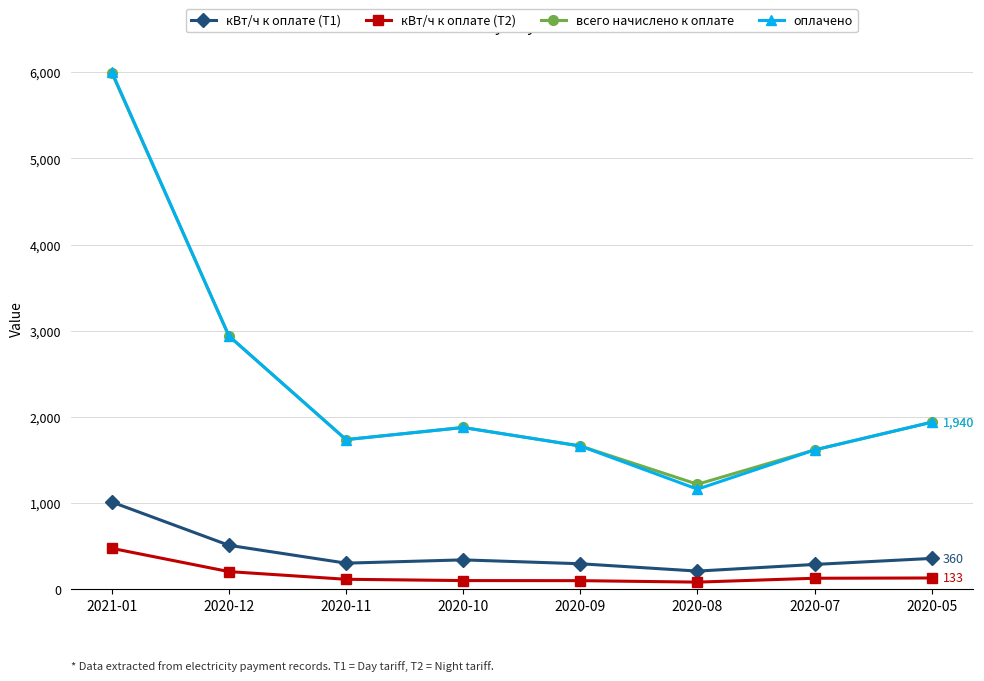

Is the value of оплачено at 2020-10 greater than the value of всего начислено к оплате at 2020-11?

Yes